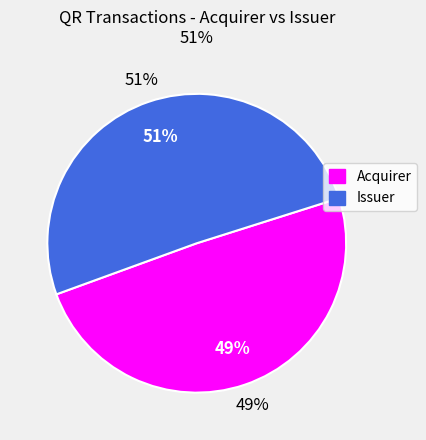

What is the change in value from Acquirer to Issuer?

+12173